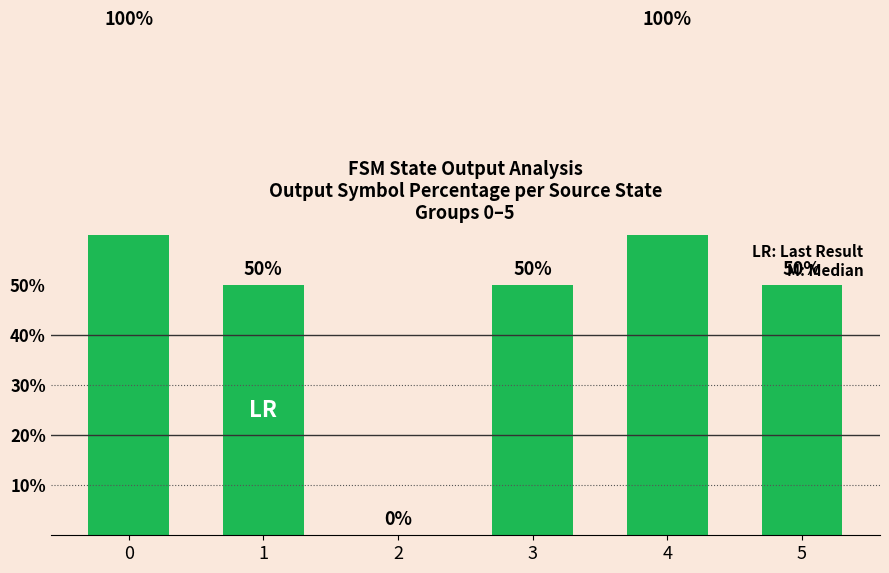

List the labels in order of value, smallest first.

2, 1, 3, 5, 0, 4